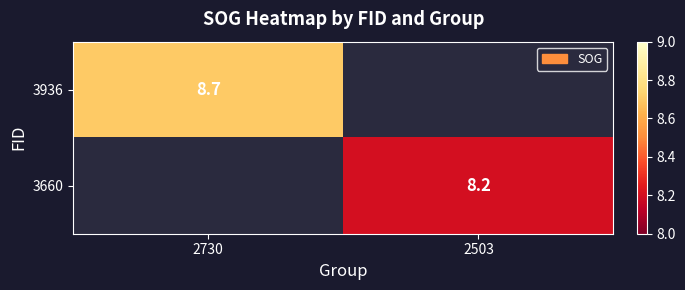

What is the maximum value shown in the chart?

8.7